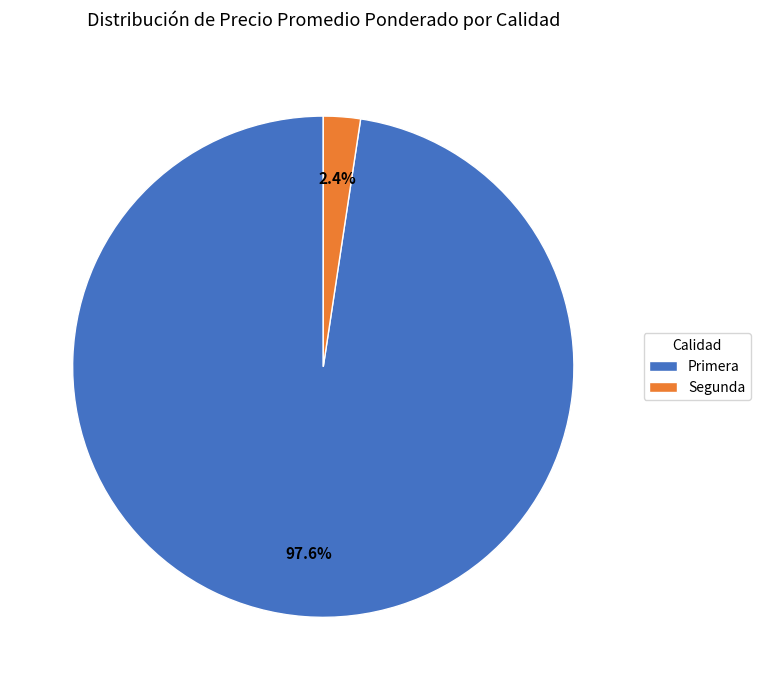

Is there a majority slice in this chart?

Yes